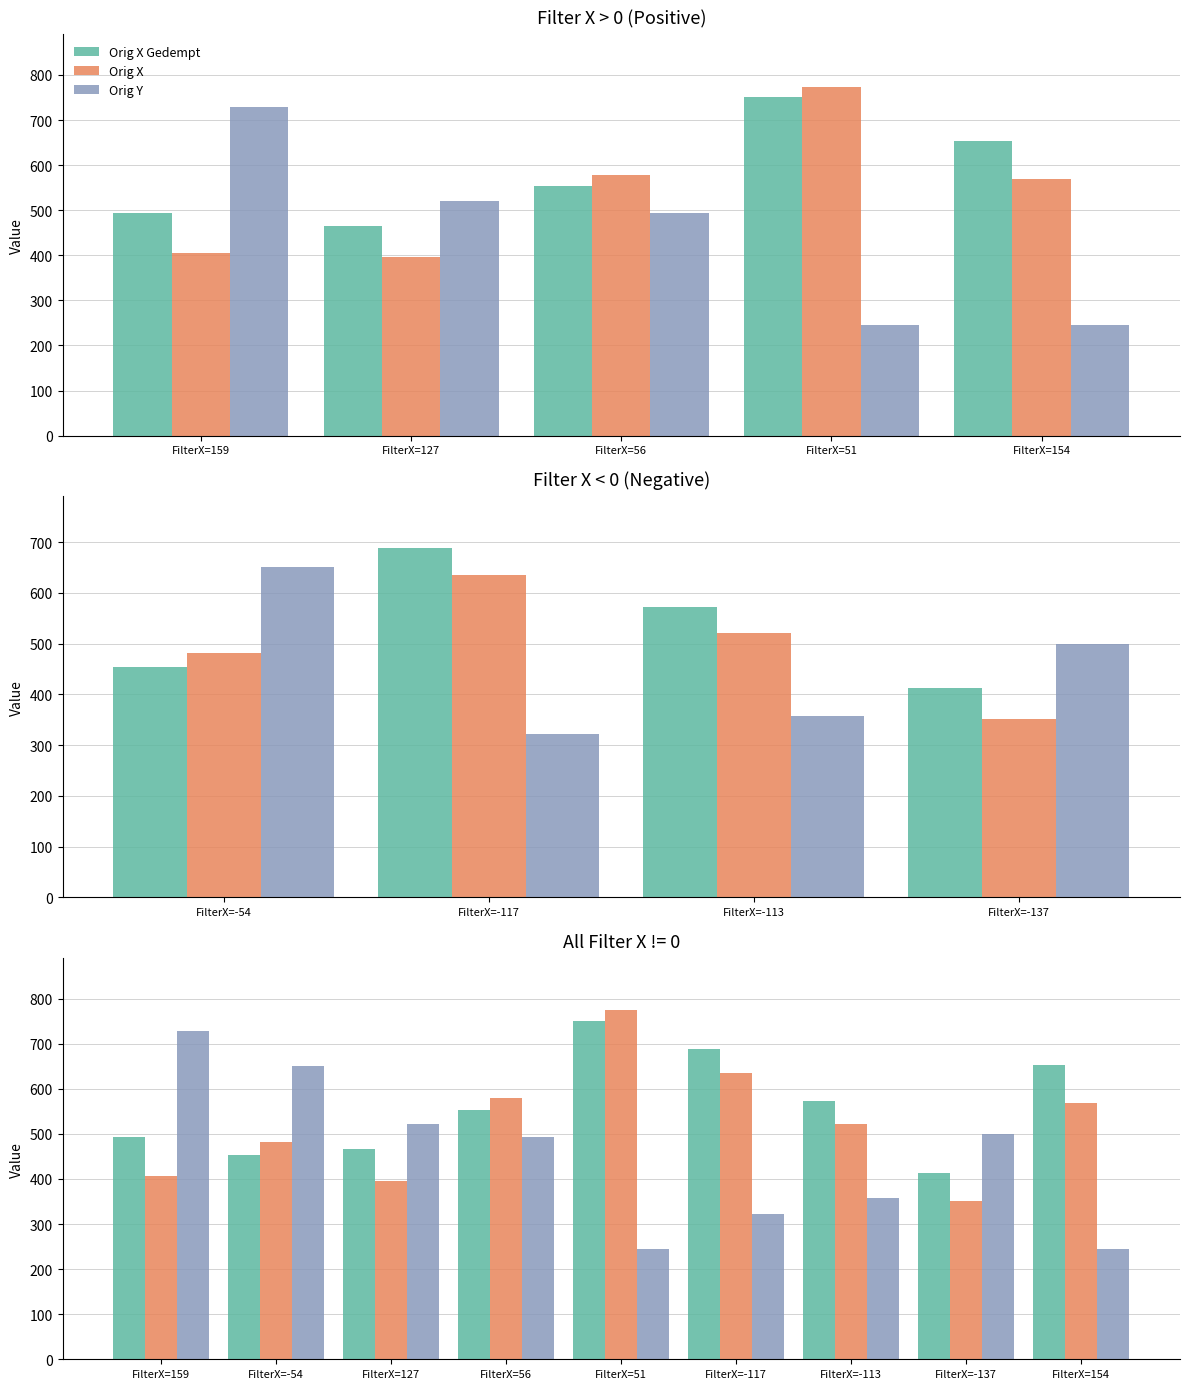

How many bars are there in each group?

3